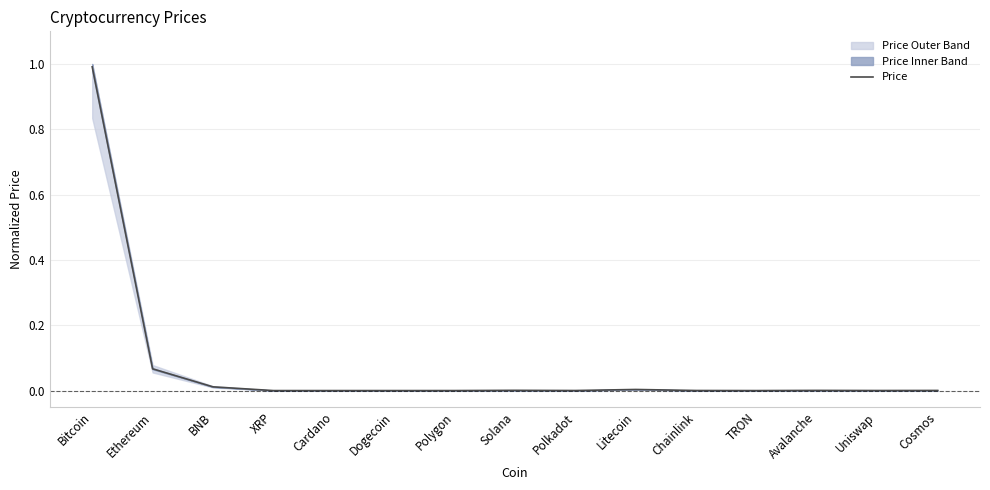

Which category has the highest value across all series?

Bitcoin